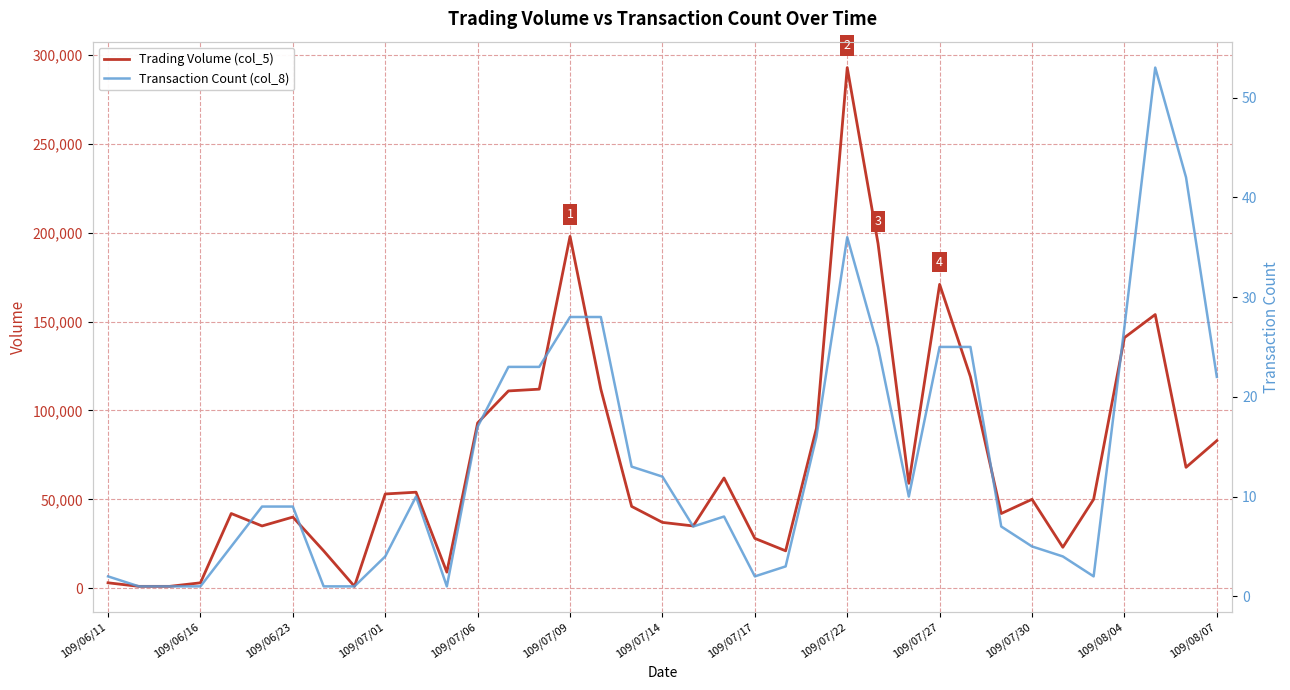

The value of Trading Volume (col_5) at 109/07/27 is 171000. True or false?

True